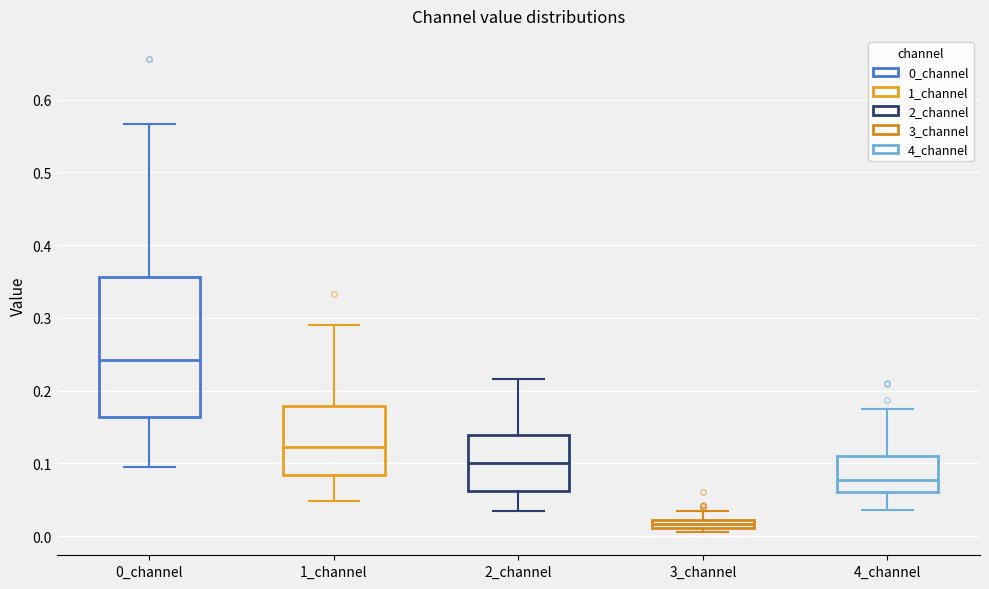

Which box's median line is the highest?

0_channel